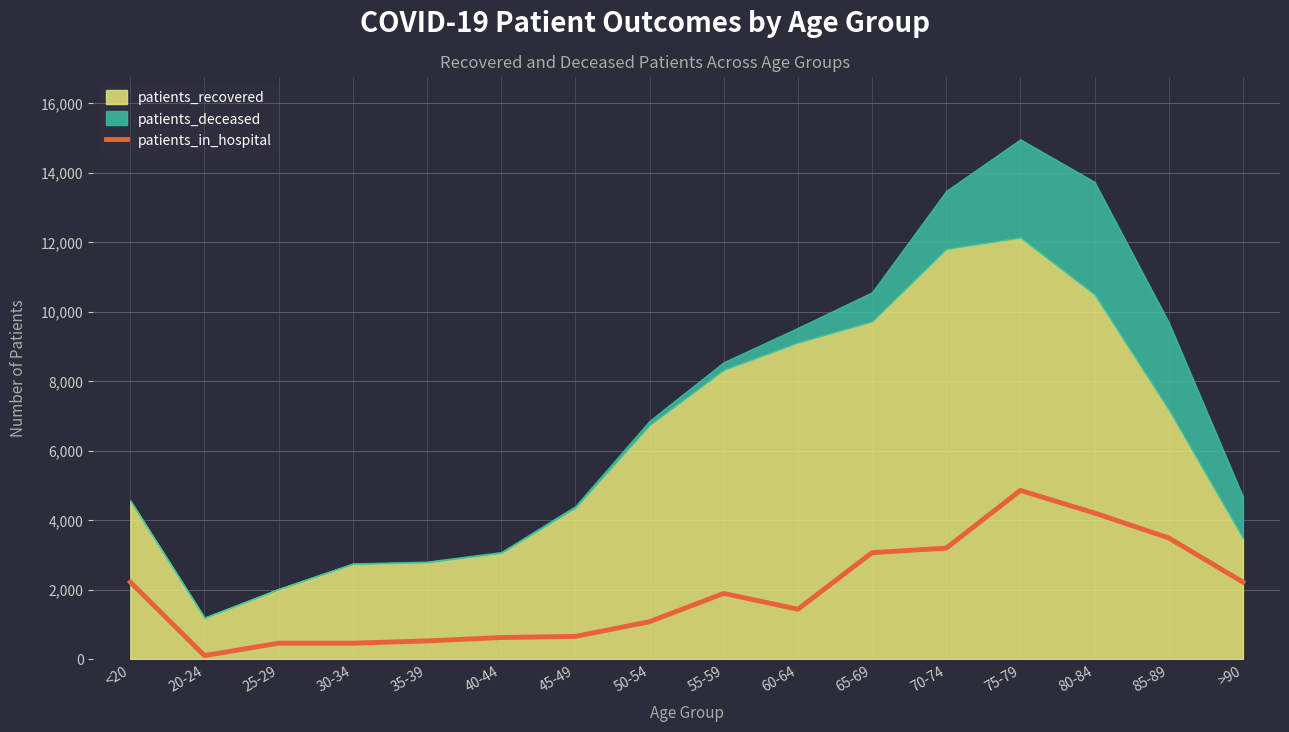

Which category has the highest value in the patients_in_hospital series?

75-79